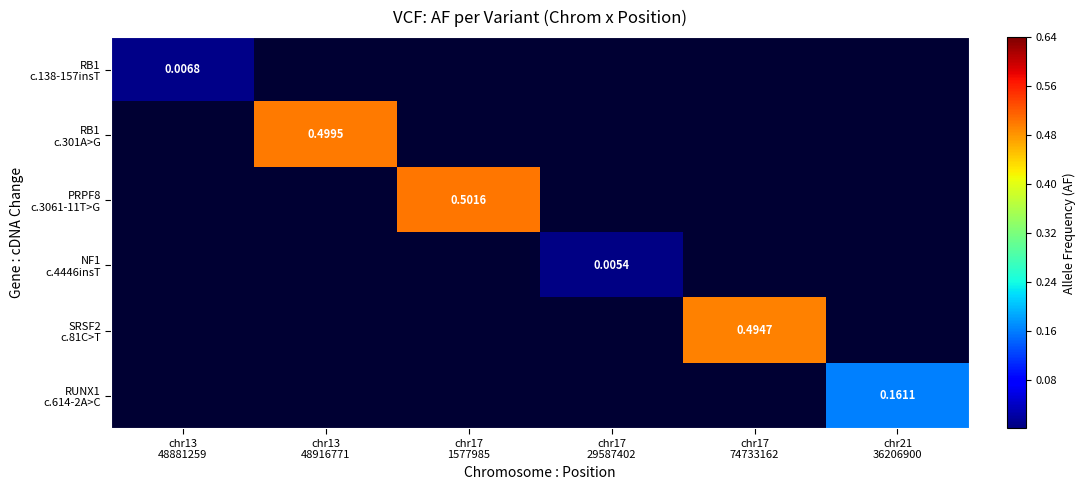

Which series has the largest total across all categories?

PRPF8 c.3061-11T>G